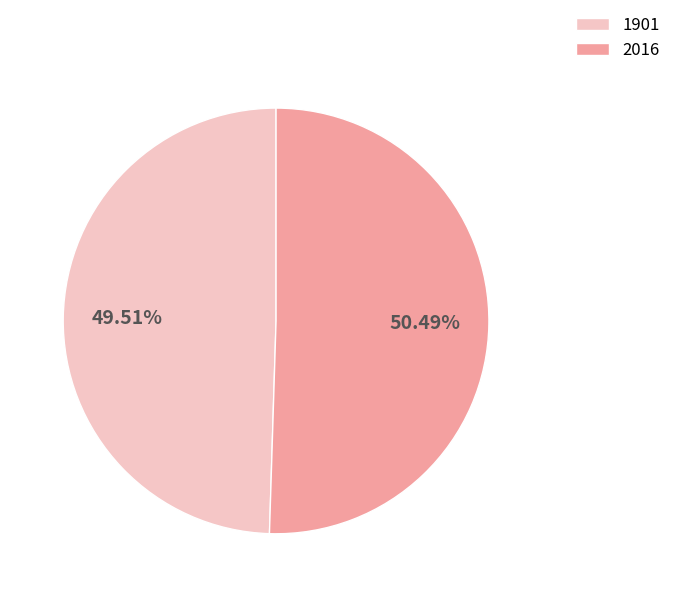

Which category has the biggest portion of the pie?

2016